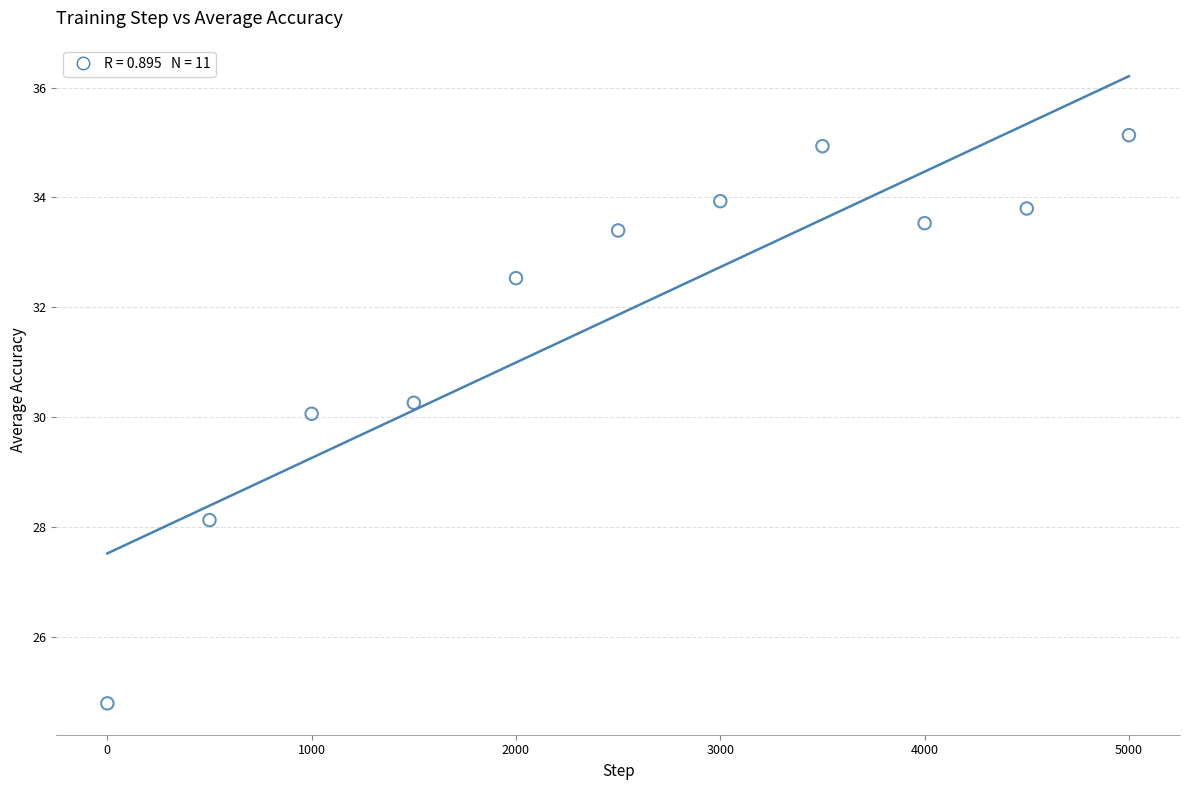

What is the average Y value?

31.9